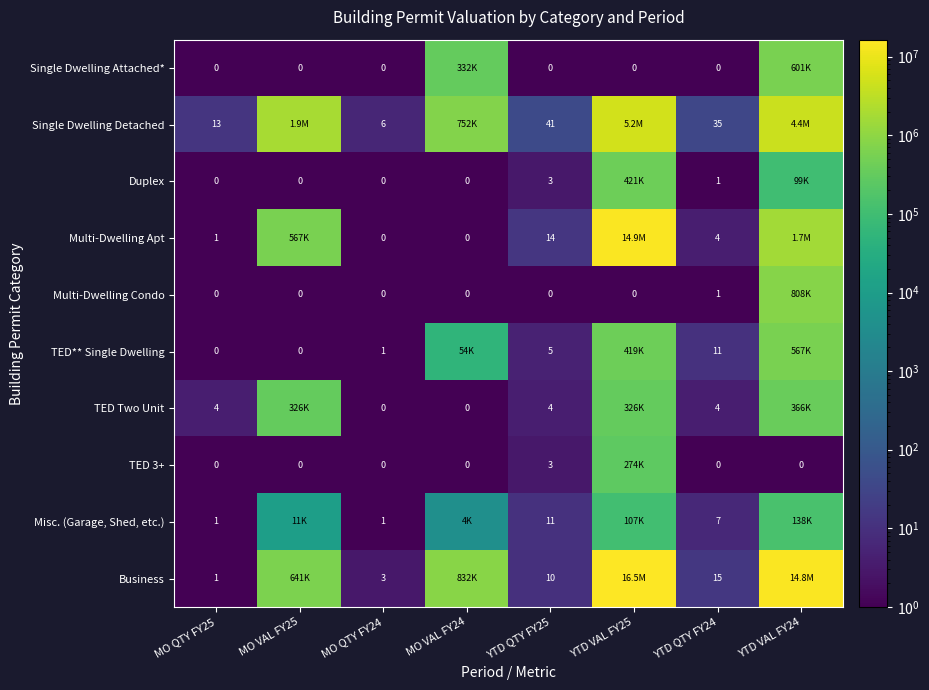

What is the total value across all series at YTD VAL FY24?

23388042.5